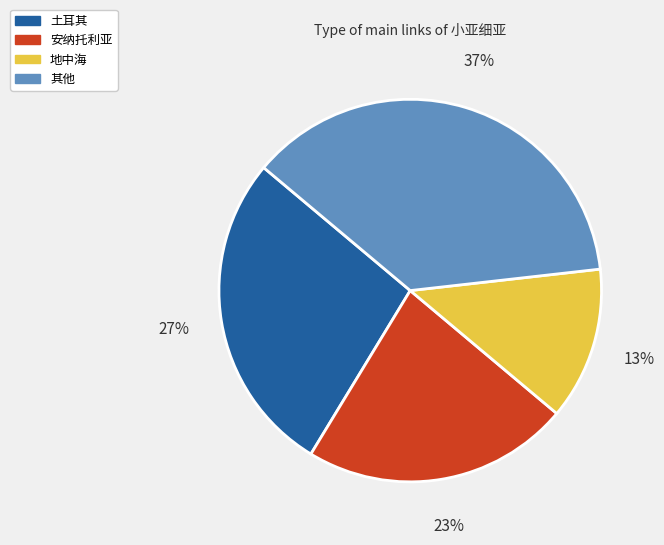

Is there any slice that represents more than half of the pie?

No